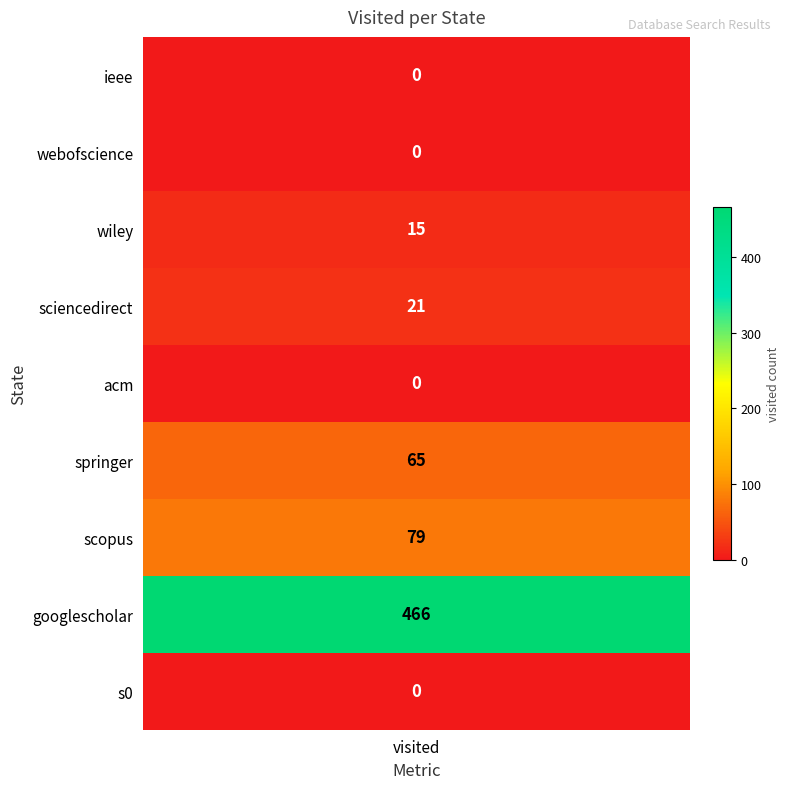

What is the sum of the values at googlescholar and wiley?

481